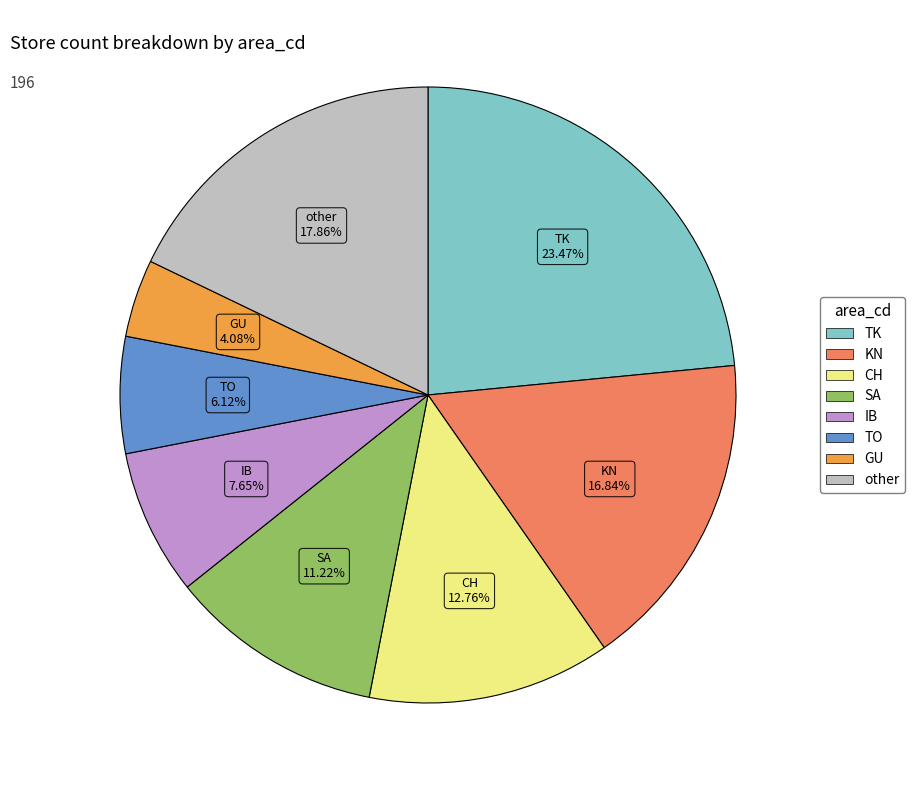

What is the largest slice in the pie chart?

TK